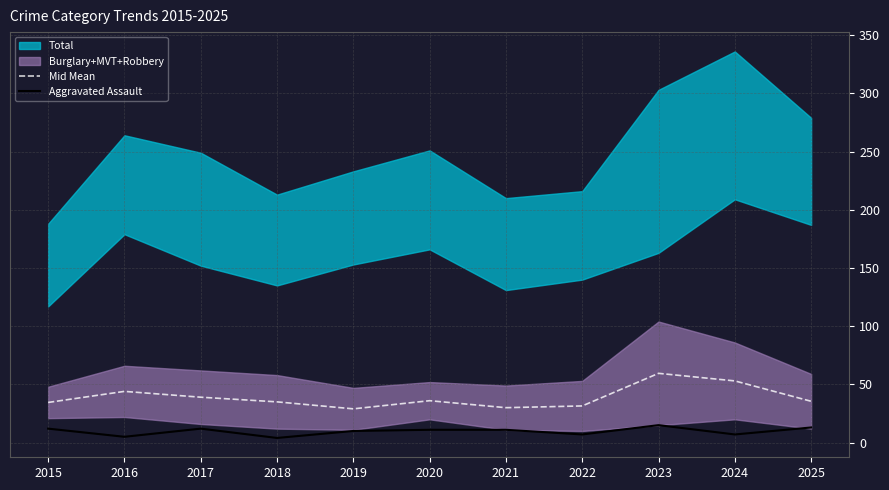

At which category does Aggravated Assault reach its first local valley?

2016